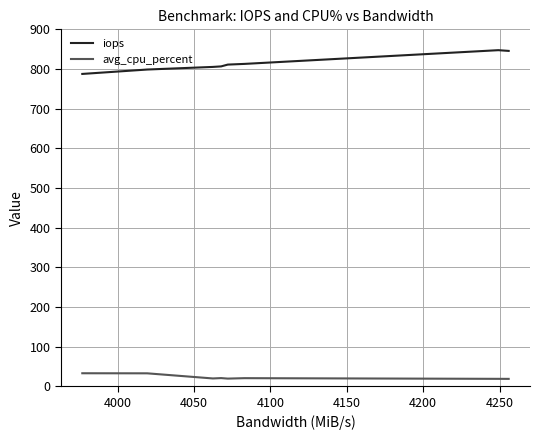

What is the minimum value for avg_cpu_percent?

18.7